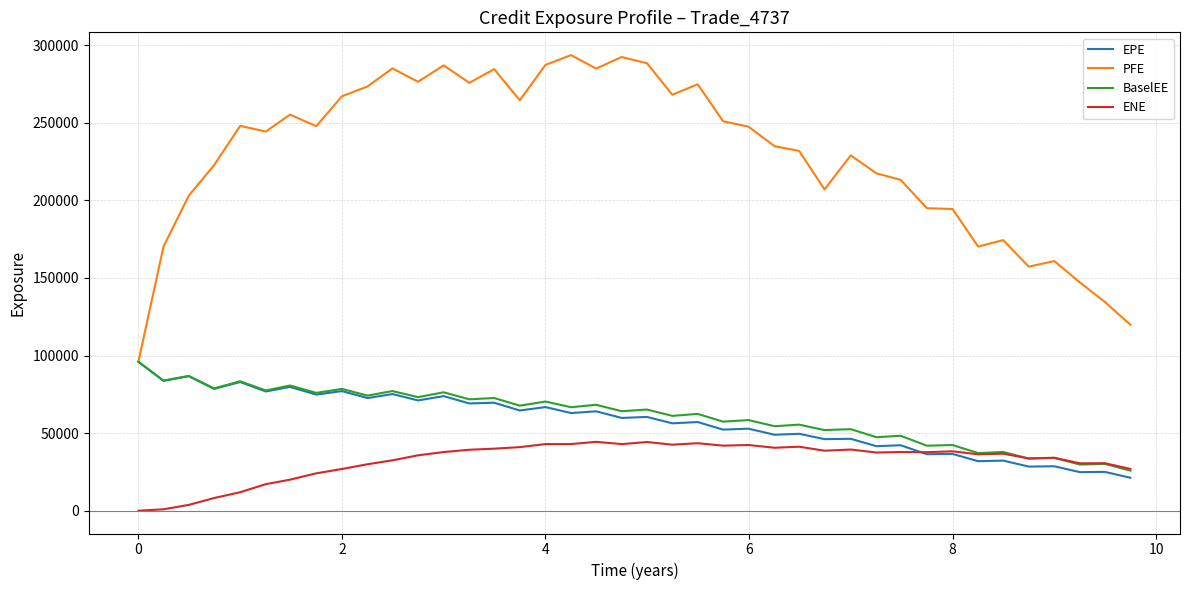

Which series has the largest total across all categories?

PFE